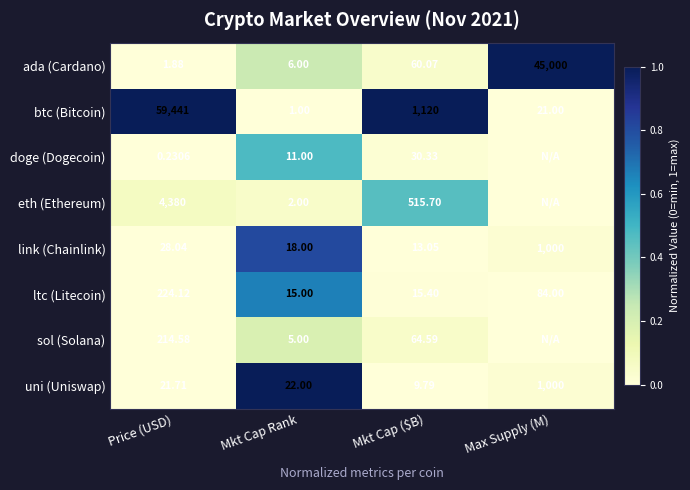

At which category does the chart reach its minimum across all series?

Mkt Cap Rank